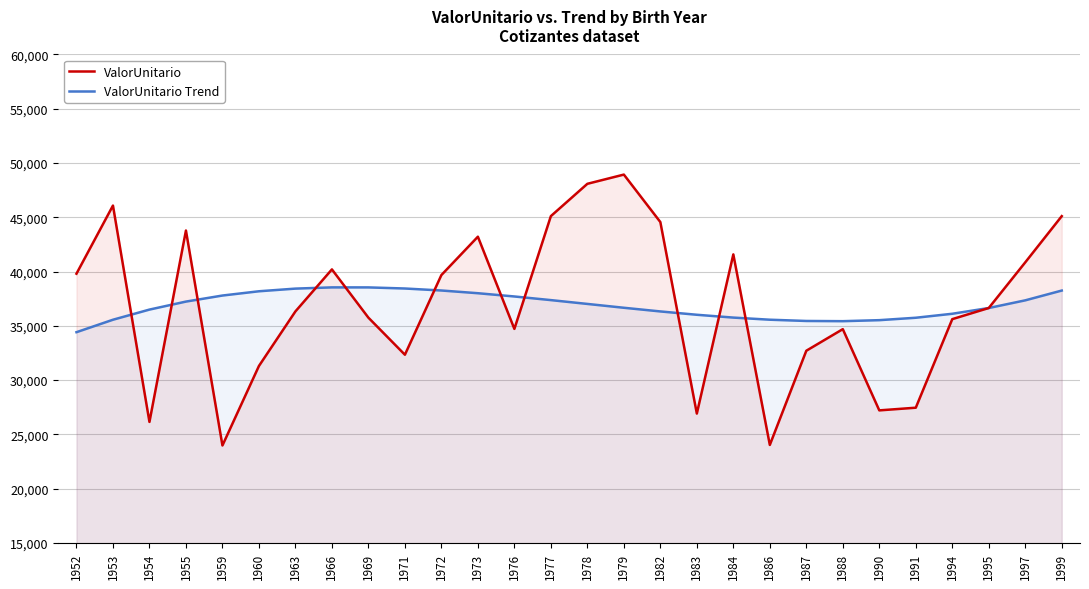

Count the number of categories in the chart.

28